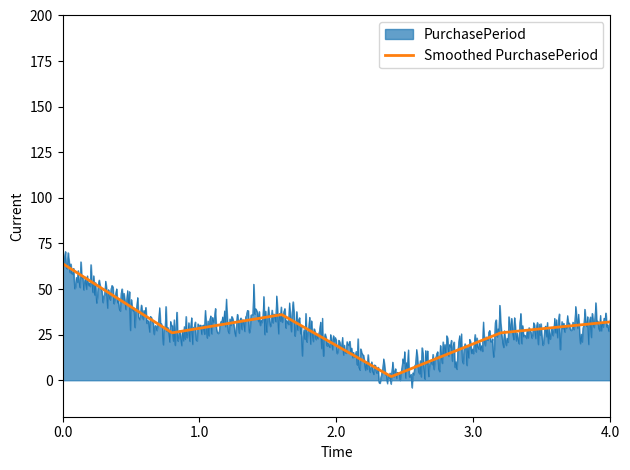

Which series has the largest range (max minus min)?

PurchasePeriod